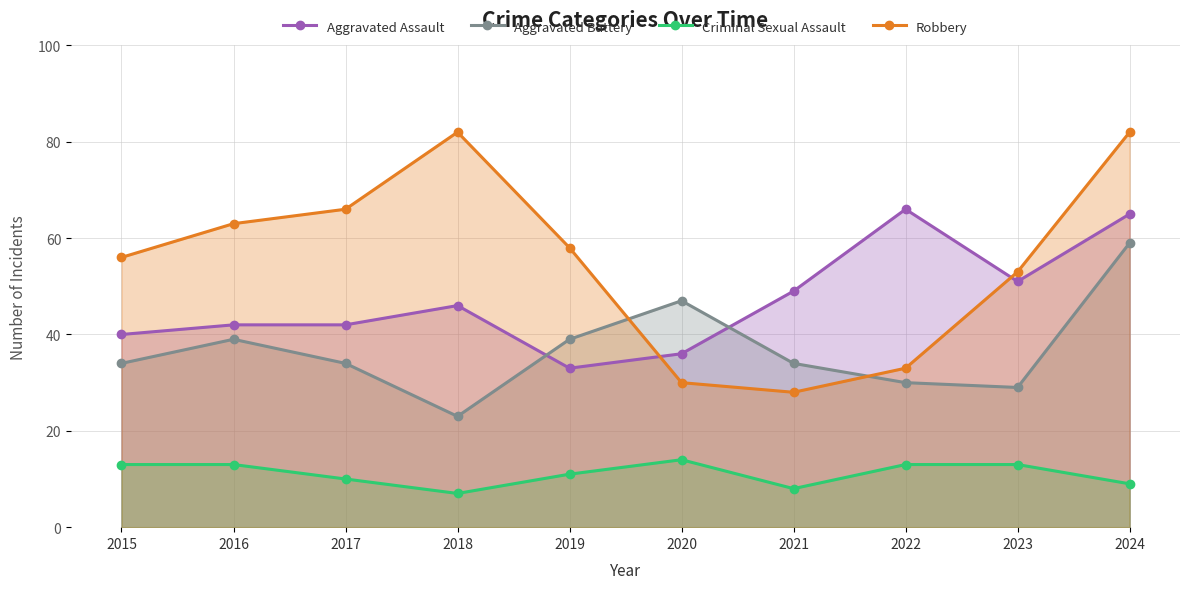

Reading right to left, extract all data points from this chart.

Aggravated Assault: 65	51	66	49	36	33	46	42	42	40
Aggravated Battery: 59	29	30	34	47	39	23	34	39	34
Criminal Sexual Assault: 9	13	13	8	14	11	7	10	13	13
Robbery: 82	53	33	28	30	58	82	66	63	56